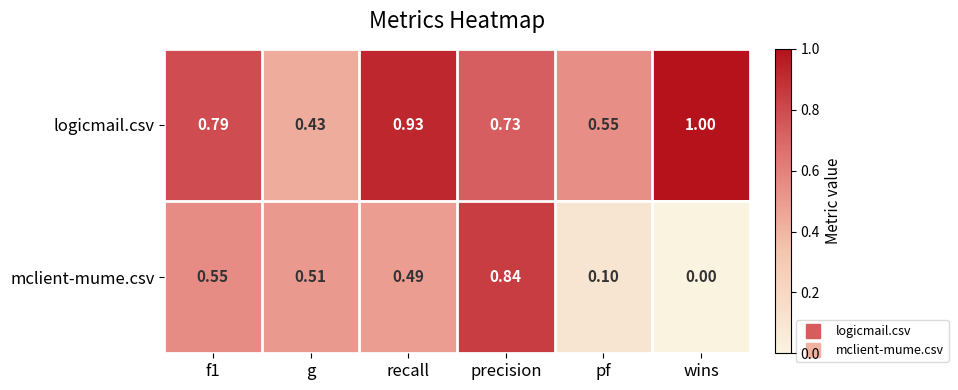

List the series in order of their overall mean, lowest first.

mclient-mume.csv, logicmail.csv